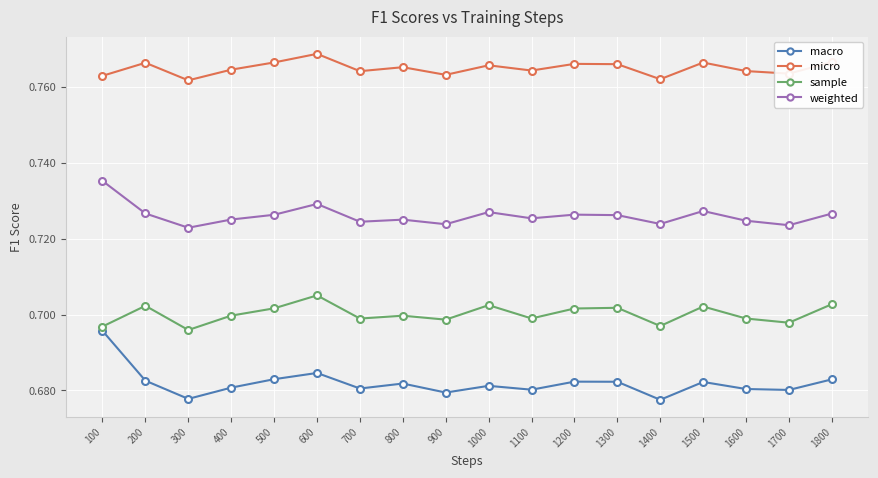

What is the sum of the micro values at 900 and 100?

1.5